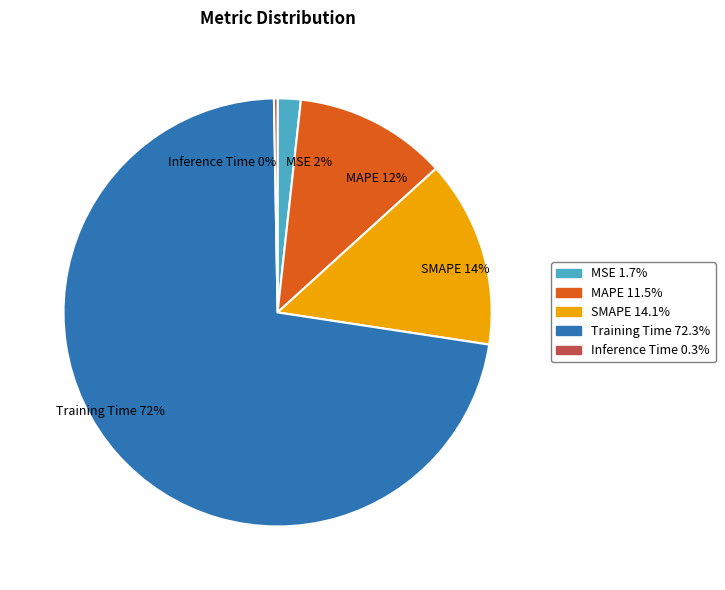

Is it true that MSE is 2% of the pie?

True